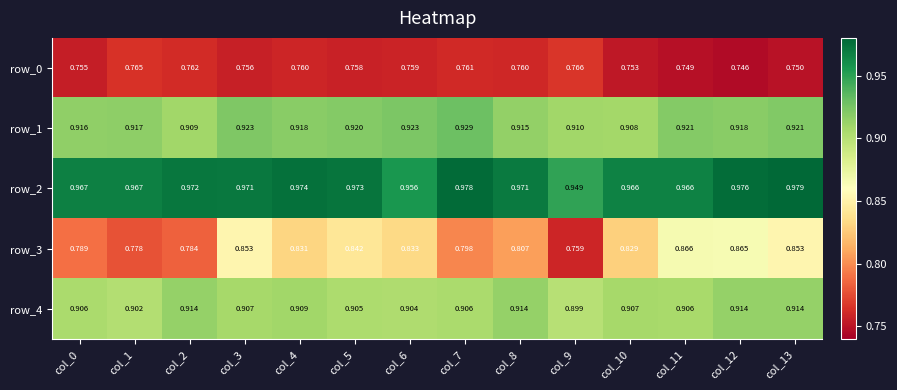

Rank the series at col_4 from lowest to highest value.

row_0, row_3, row_4, row_1, row_2